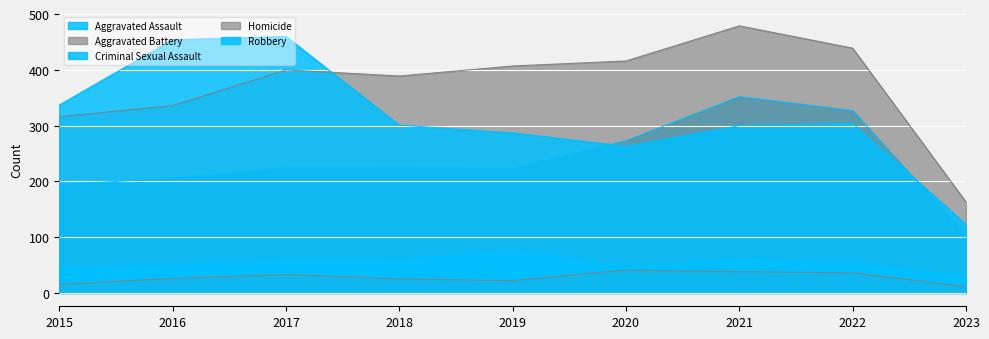

In Criminal Sexual Assault, how many points are lower than both neighbors (excluding endpoints)?

2